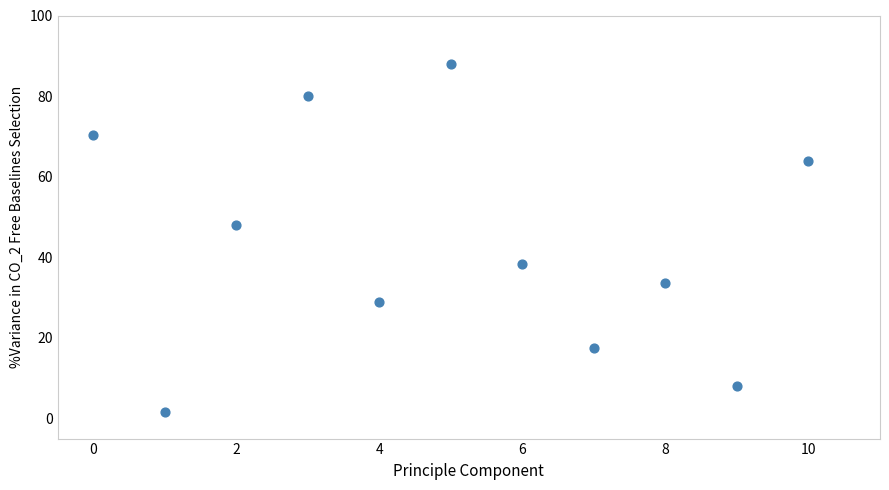

What is the range of Y values (max minus min)?

86.4